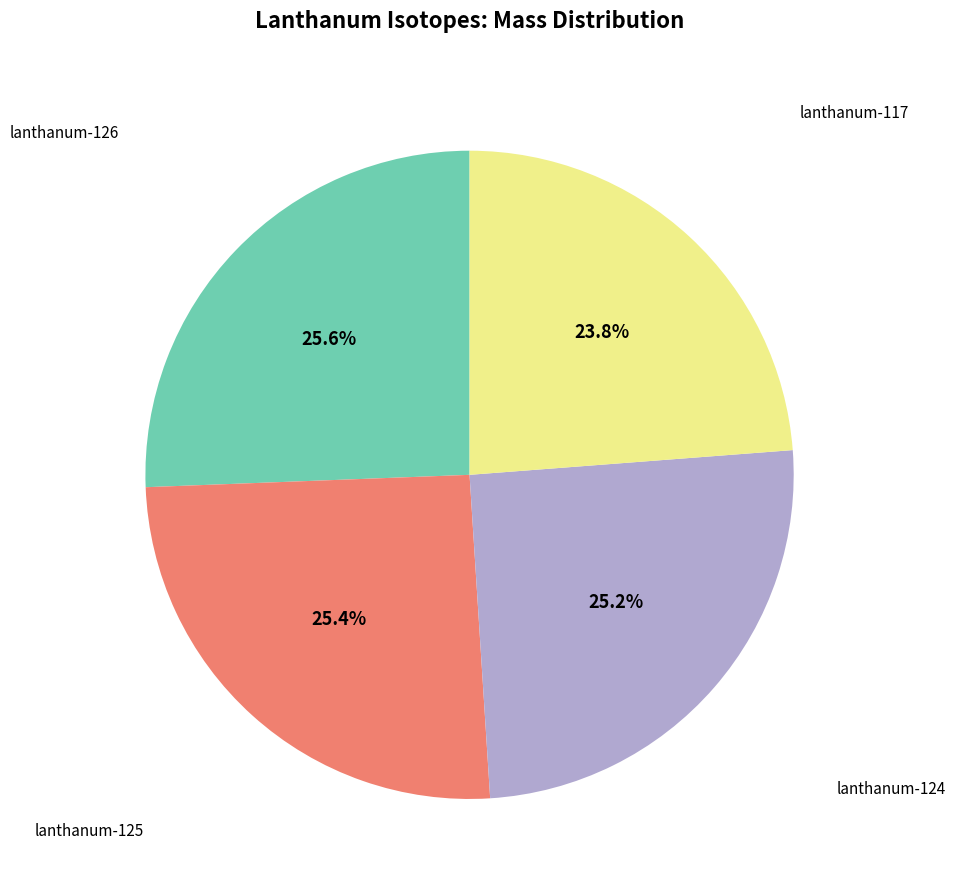

Is there any slice that represents more than half of the pie?

No